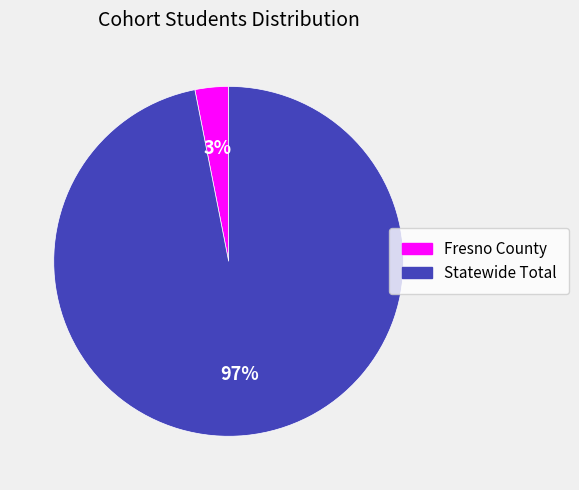

To the nearest percent, what percentage of the pie is Fresno County?

3%